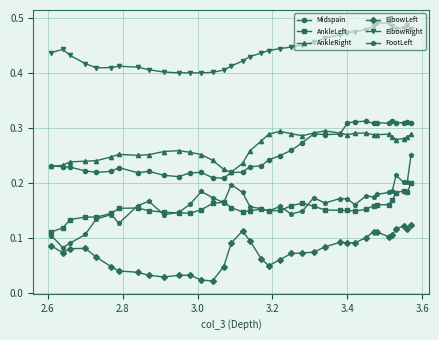

Count the Midspain values in the range 0 to 1.

37